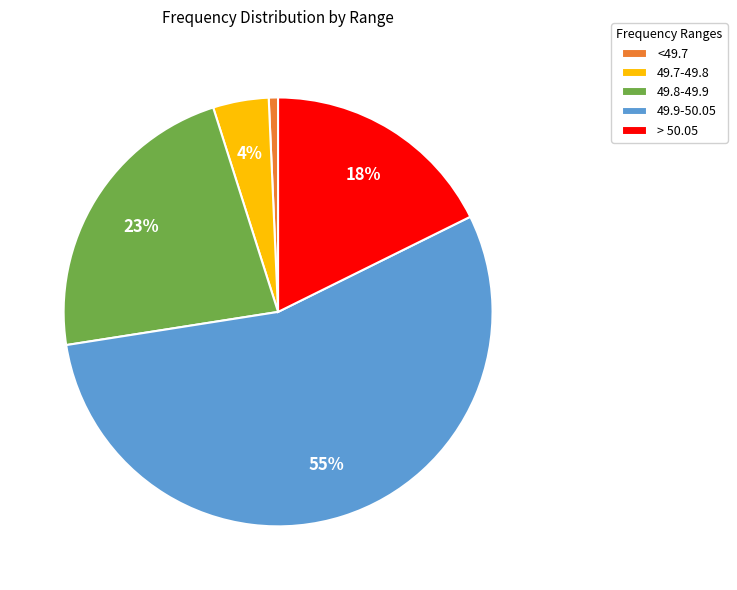

How many segments does this pie chart have?

5